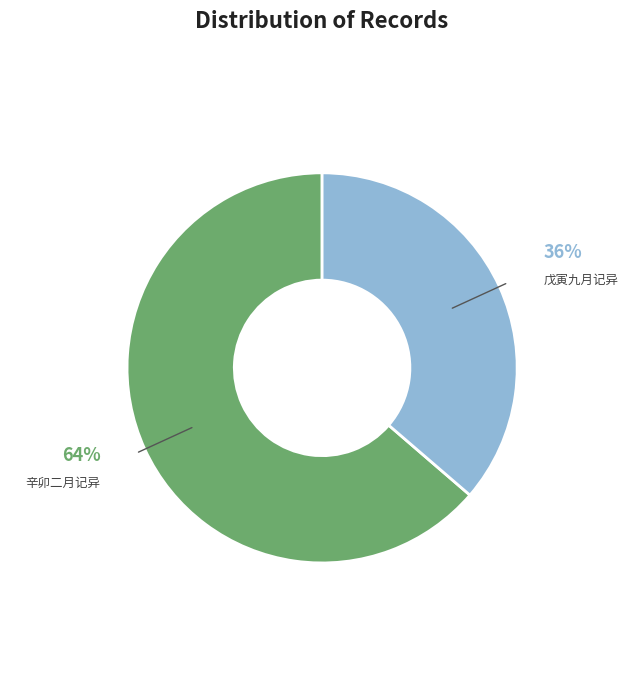

To the nearest percent, what is the combined percentage of 辛卯二月记异 and 戊寅九月记异?

100%